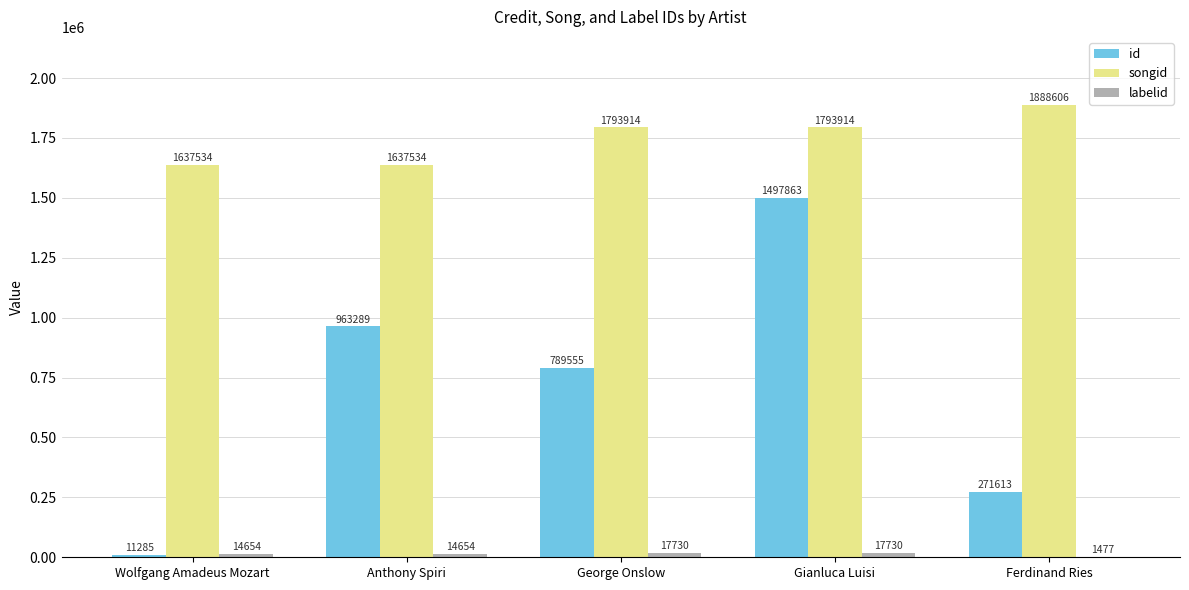

Does the chart contain stacked bars?

No